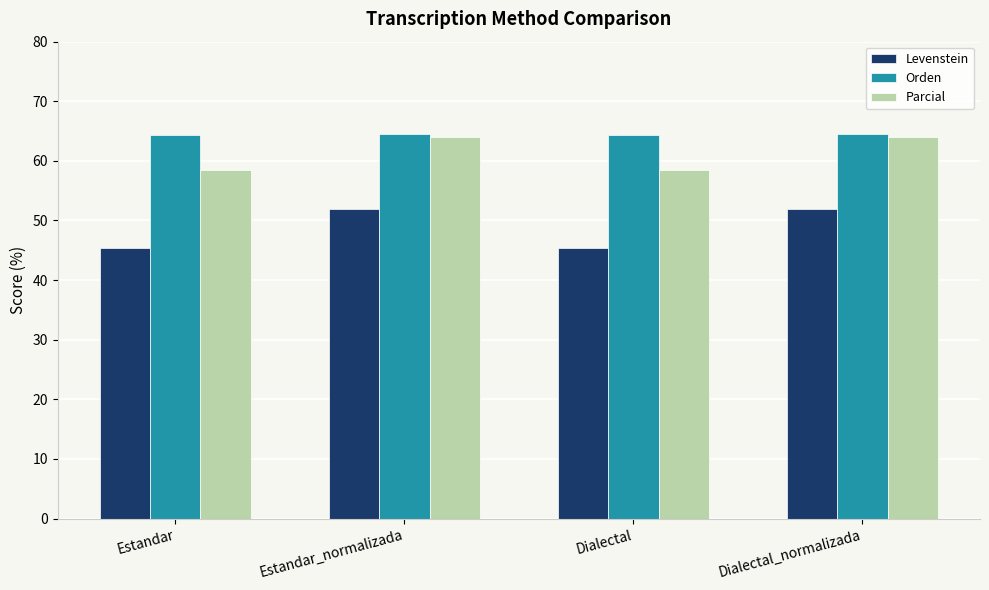

True or false: Levenstein has a value of 45.3 at Estandar.

True